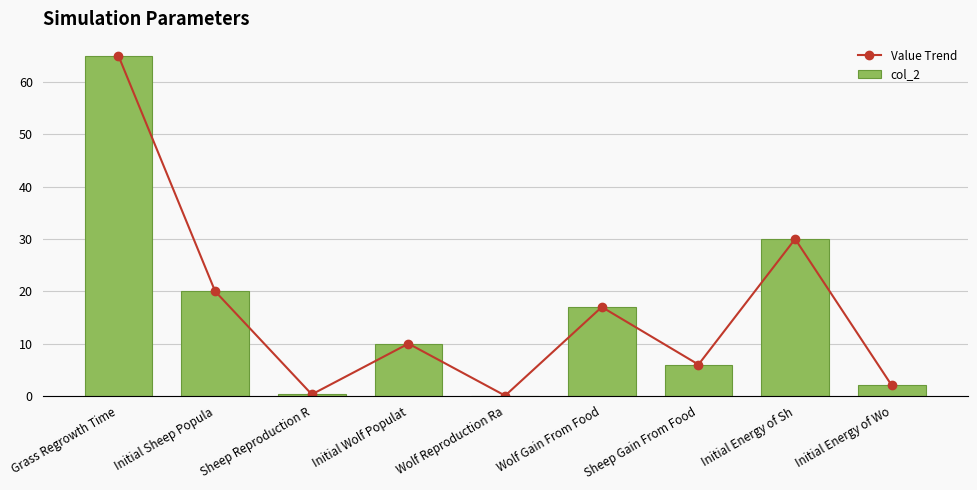

True or false: col_2 has a value of 0.5 at Sheep Reproduction R.

False